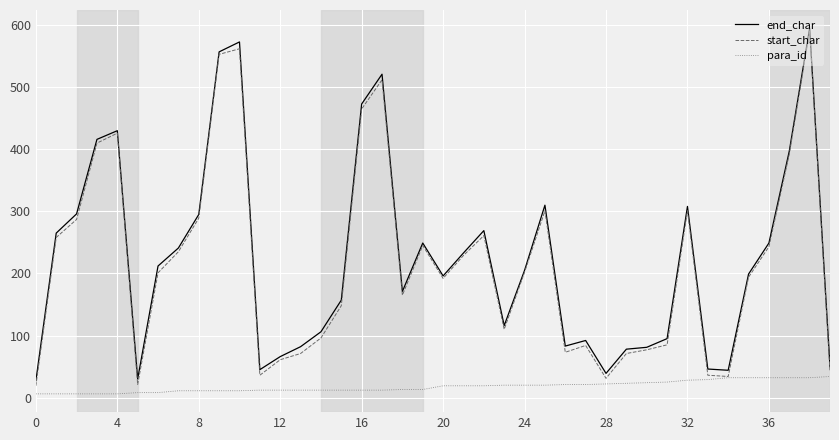

Which series has the largest range (max minus min)?

start_char